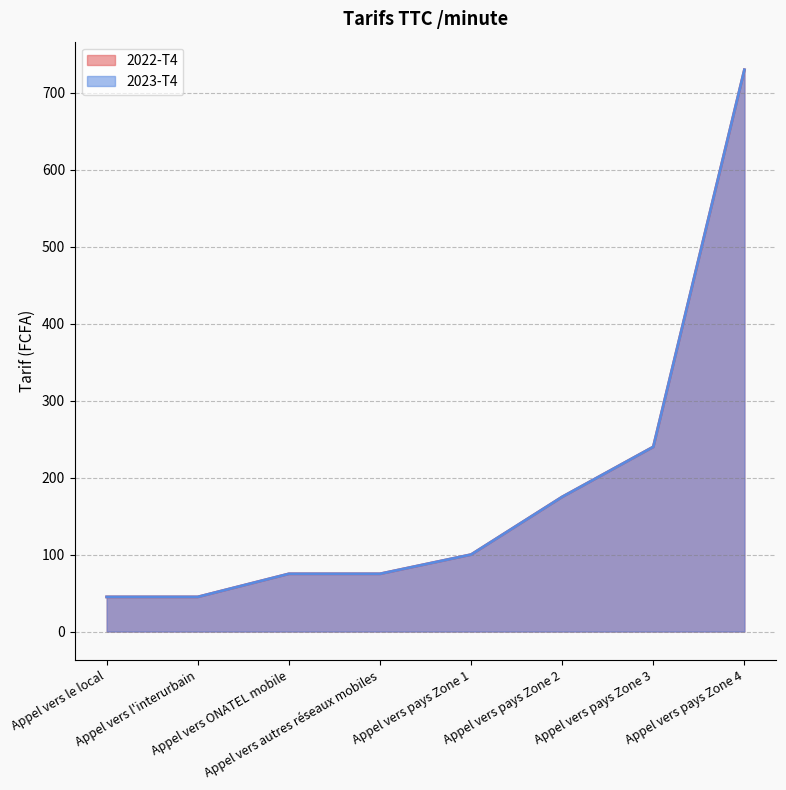

Between Appel vers ONATEL mobile and Appel vers pays Zone 4, which series saw the biggest shift?

2022-T4